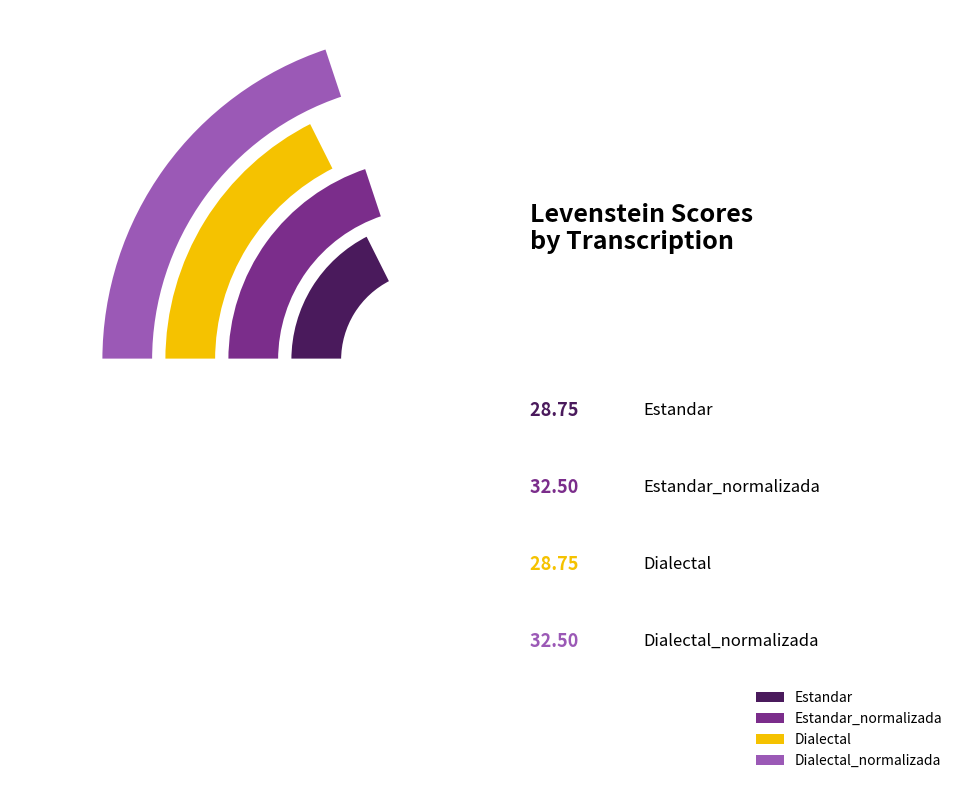

Is Dialectal the majority of the pie?

No